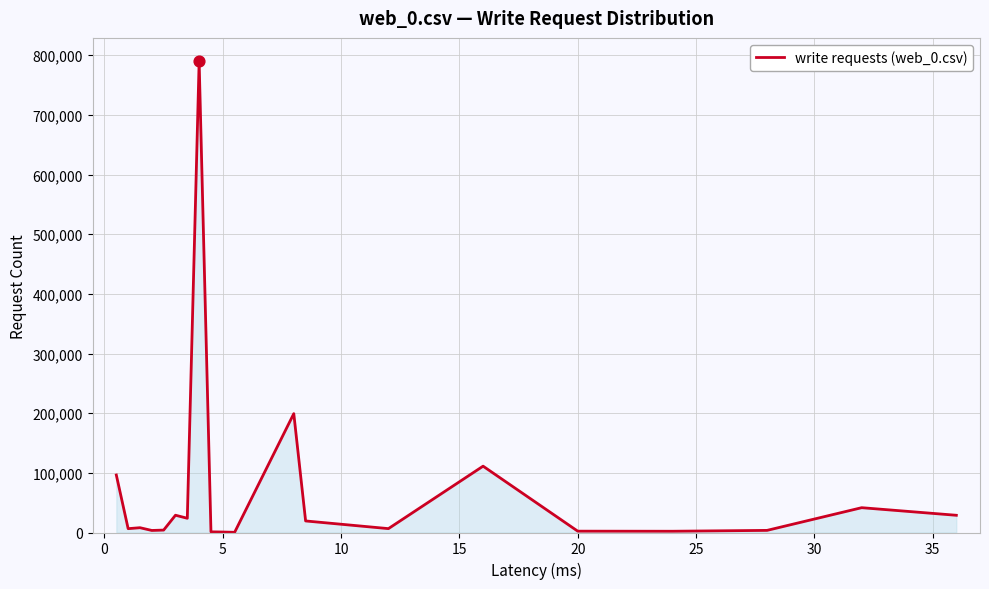

What is the greatest value displayed?

789615